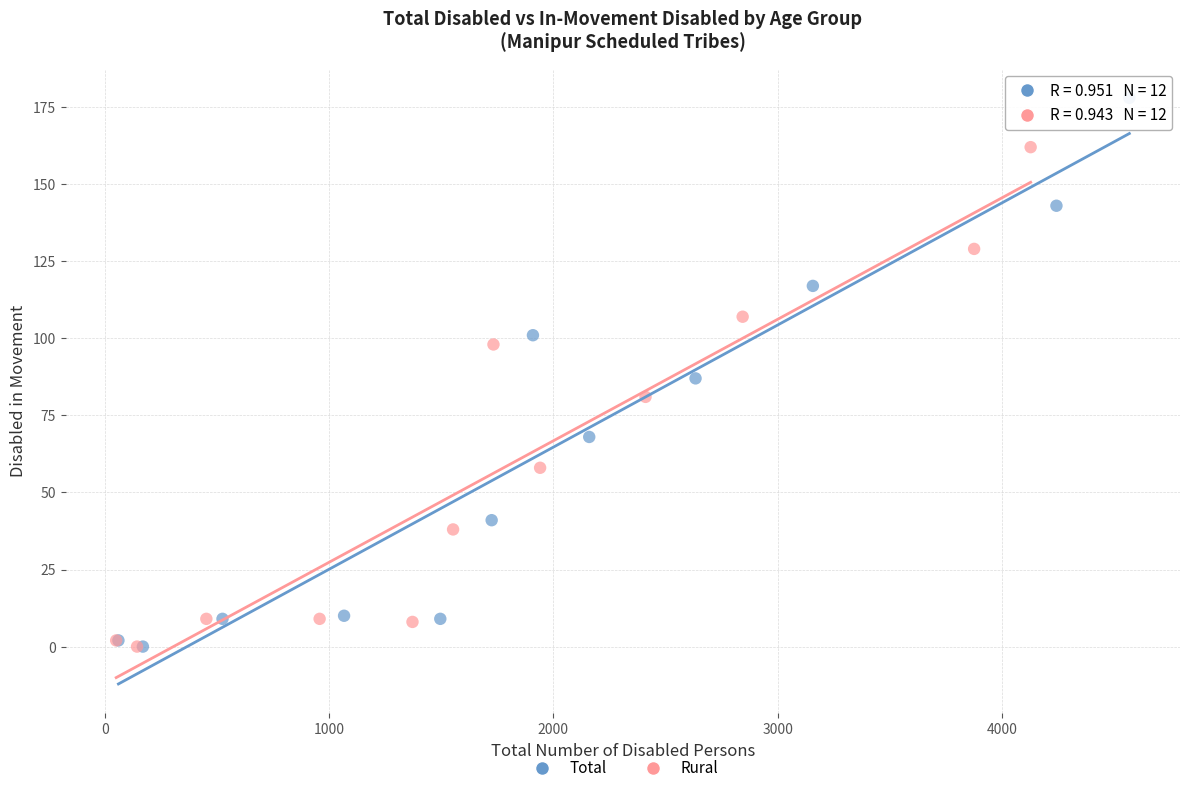

Which series has the largest Y range (max minus min)?

Total